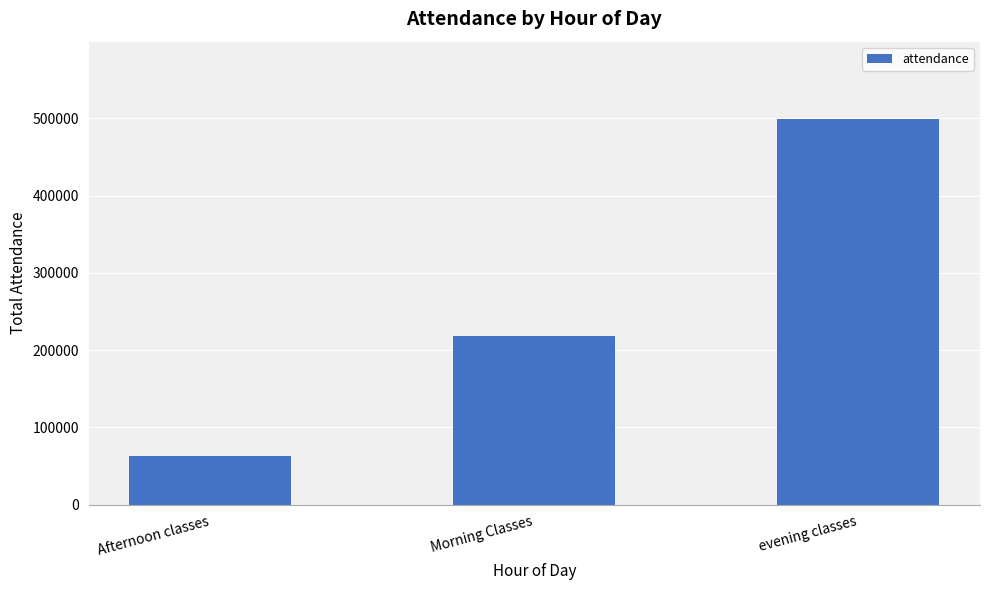

What is the greatest value displayed?

499359